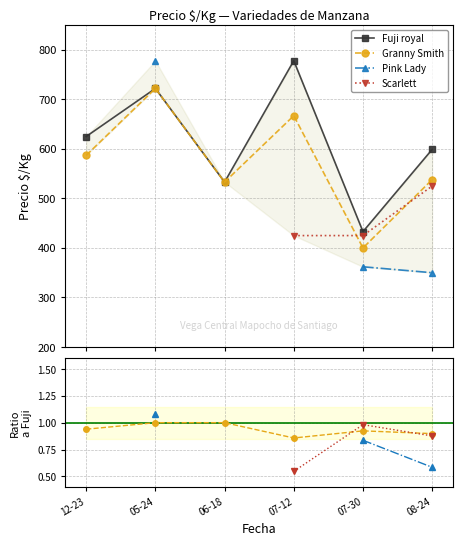

How many Granny Smith values are between 0 and 1?

6